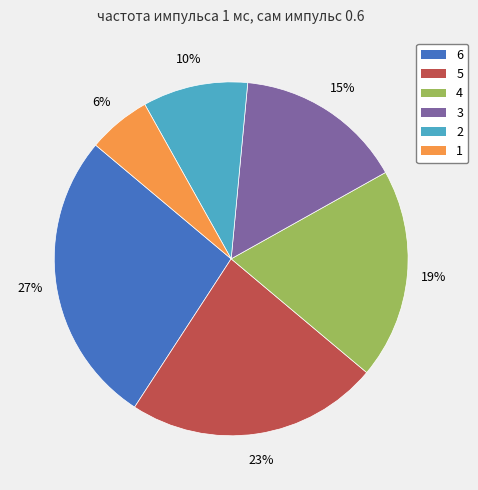

What is the largest slice in the pie chart?

6